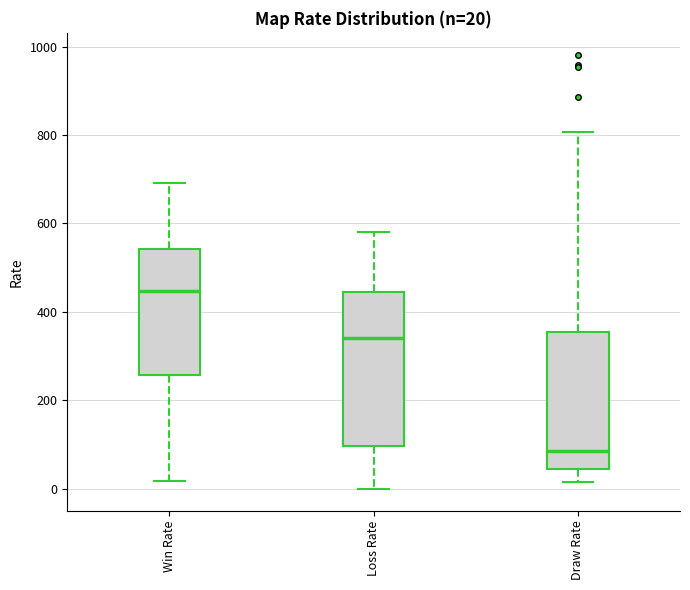

Which box's median line is the highest?

Win Rate